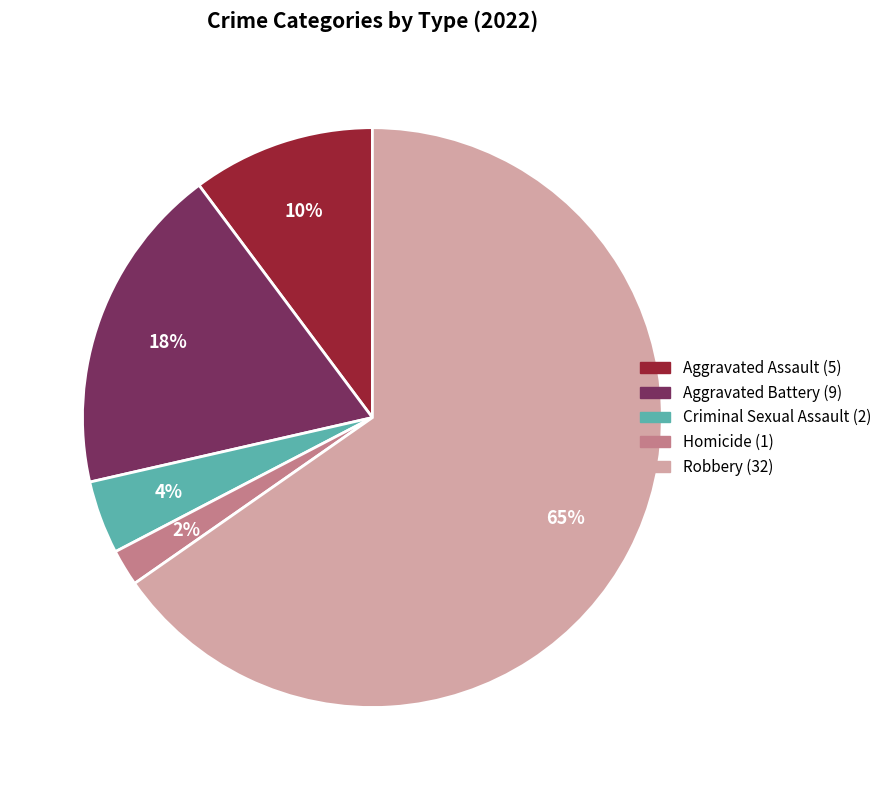

How many segments does this pie chart have?

5